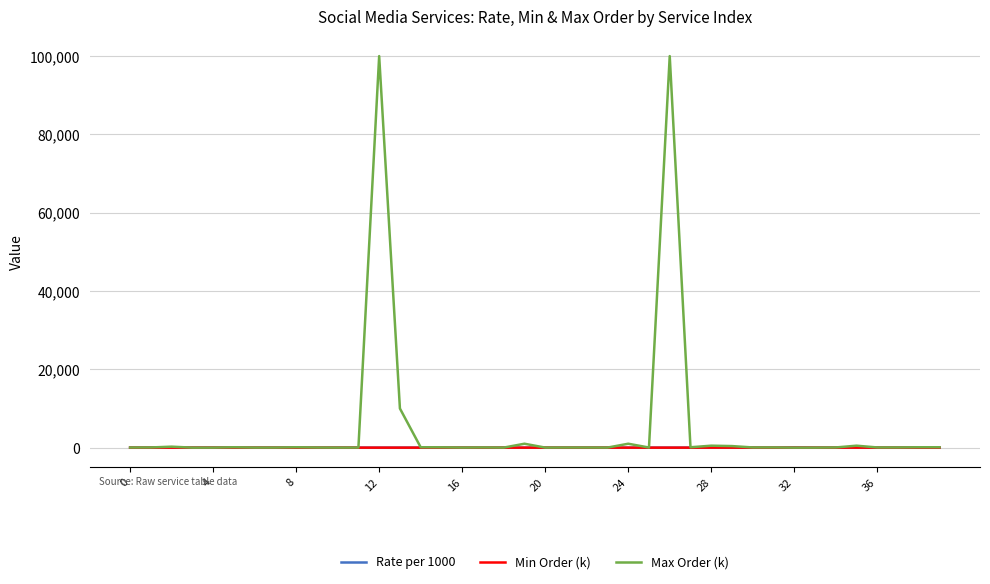

What is the difference between the maximum and minimum values in the Min Order (k) series?

5.9